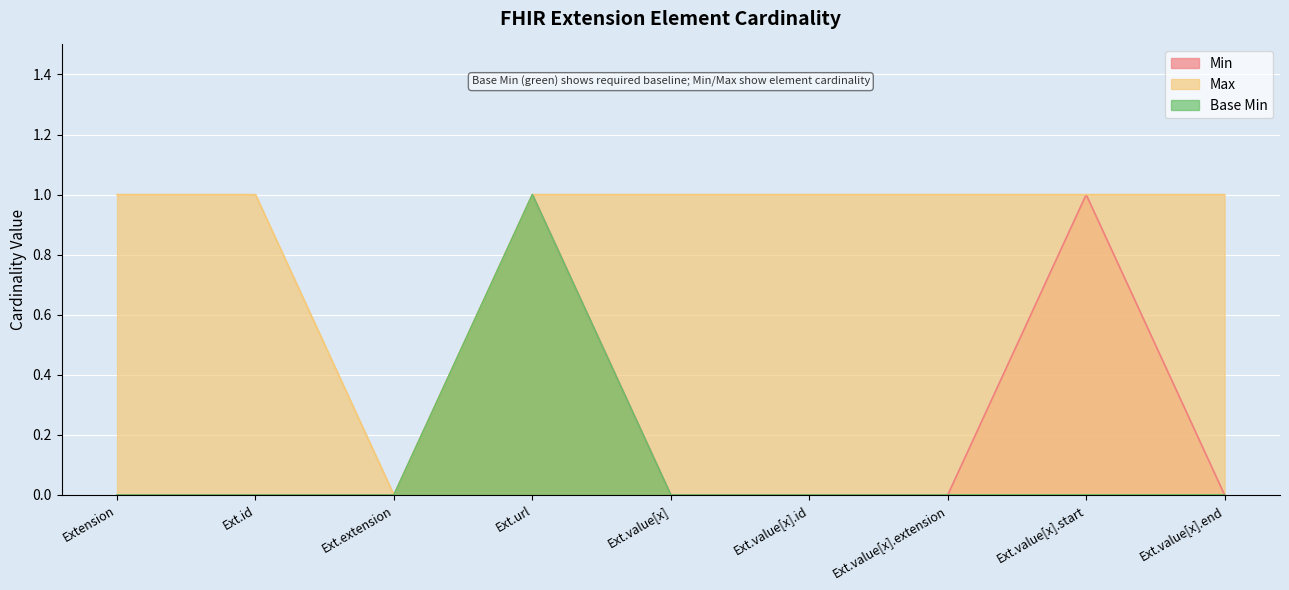

Is it true that Min equals 0 at Ext.value[x].start?

False